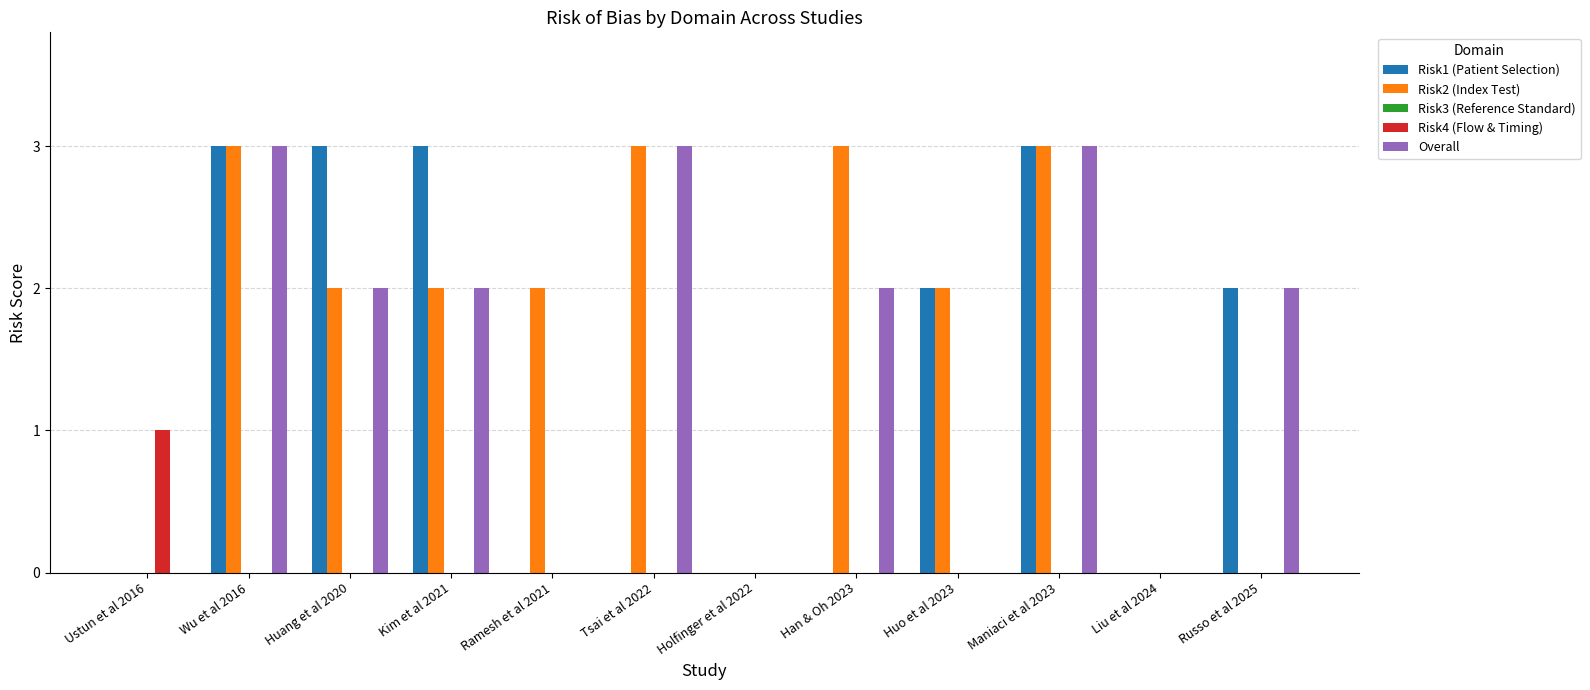

Is it true that Risk1 (Patient Selection) equals -2 at Holfinger et al 2022?

False